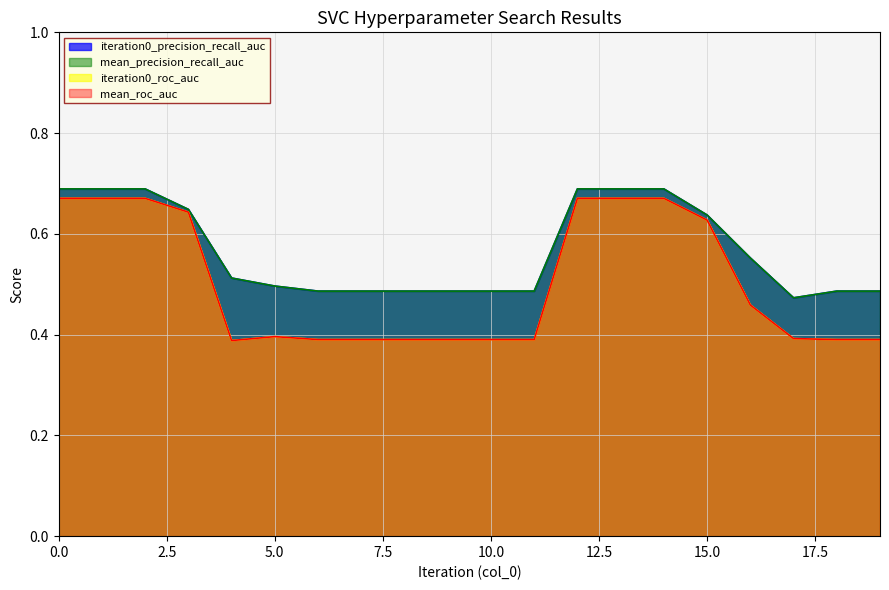

What is the average value of the mean_precision_recall_auc series?

0.6